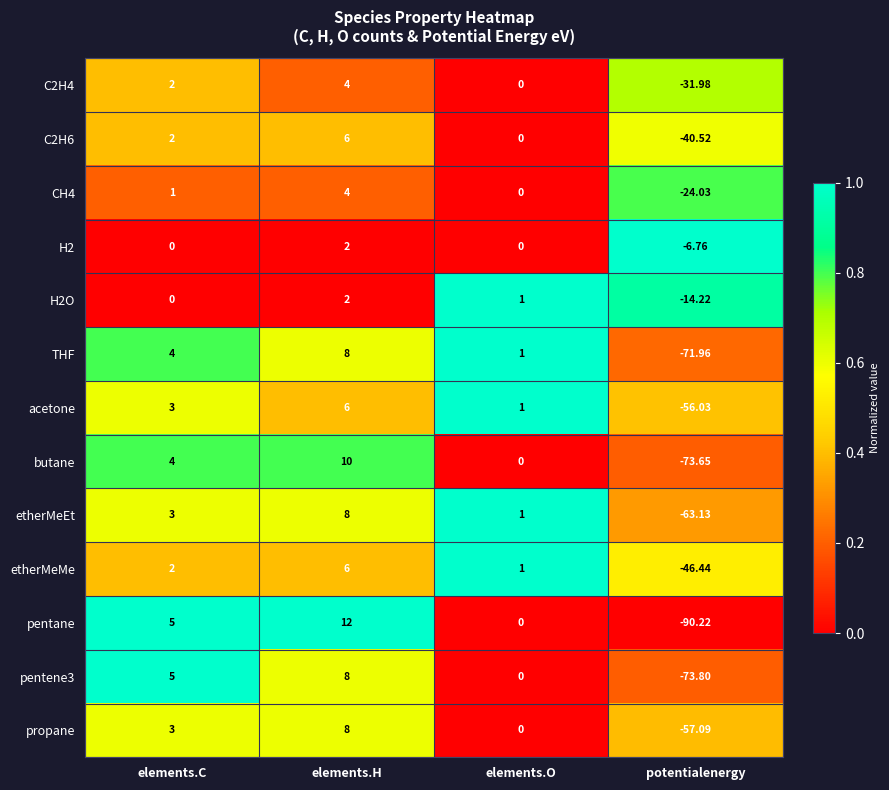

Which category has the lowest value in the C2H4 series?

potentialenergy